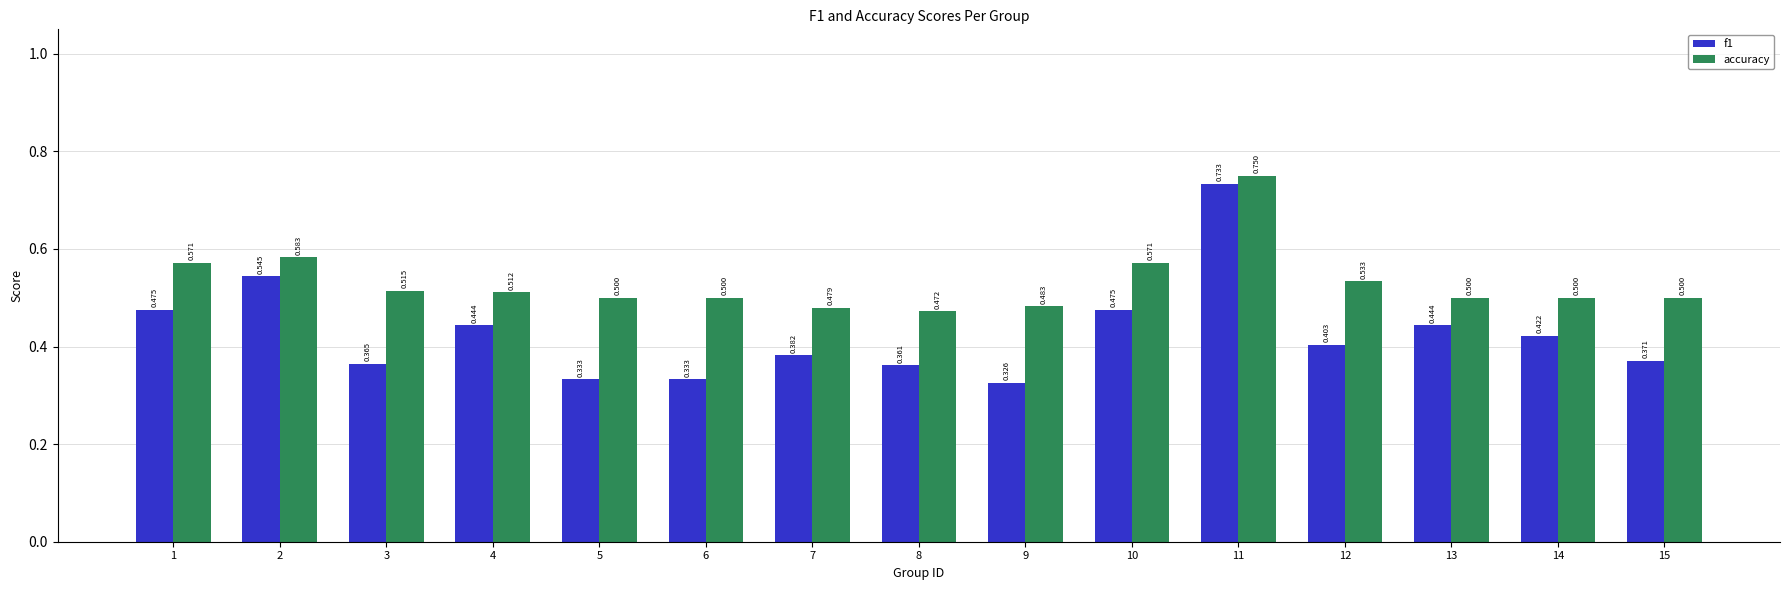

Which category has the highest value in the accuracy series?

11